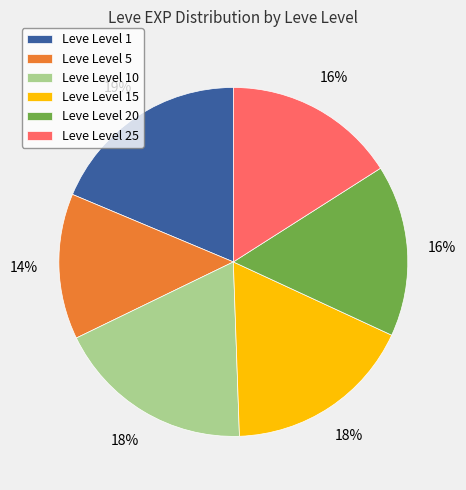

Which slice is the smallest?

Leve Level 5